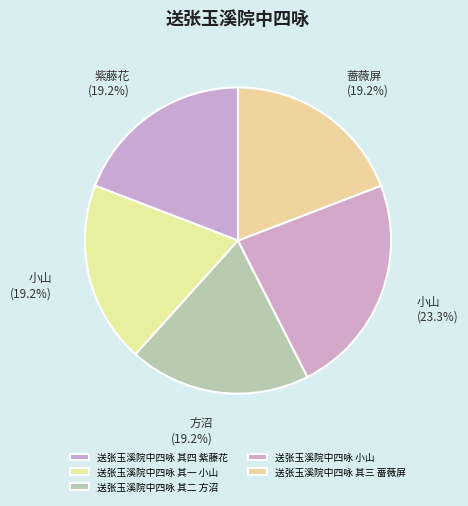

Rank the categories by value from lowest to highest.

送张玉溪院中四咏 其一 小山, 送张玉溪院中四咏 其二 方沼, 送张玉溪院中四咏 其三 蔷薇屏, 送张玉溪院中四咏 其四 紫藤花, 送张玉溪院中四咏 小山